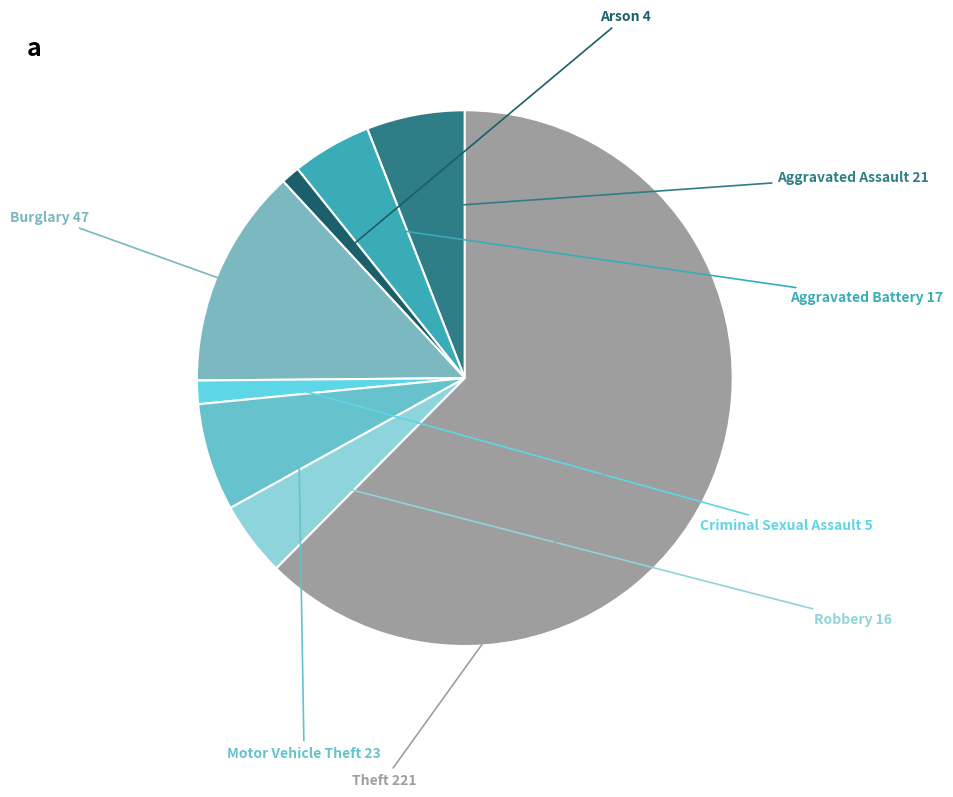

Which category has the biggest portion of the pie?

Theft